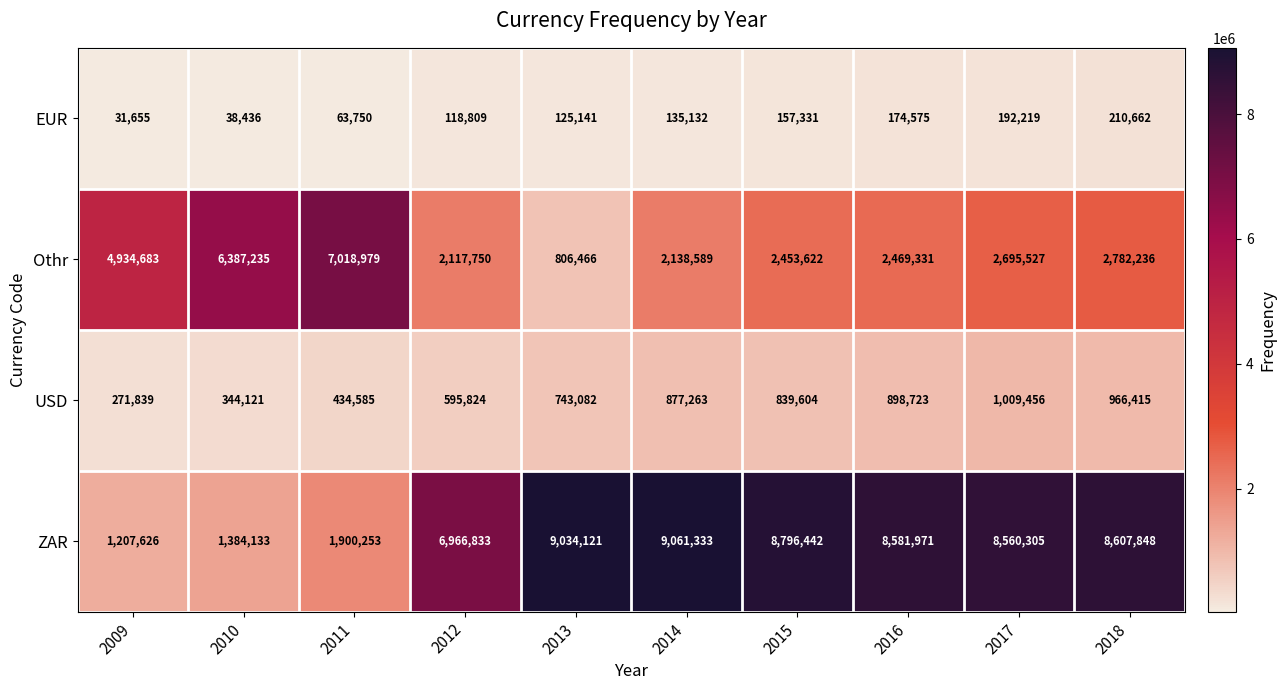

Where is USD nearest to the value 640647?

2012